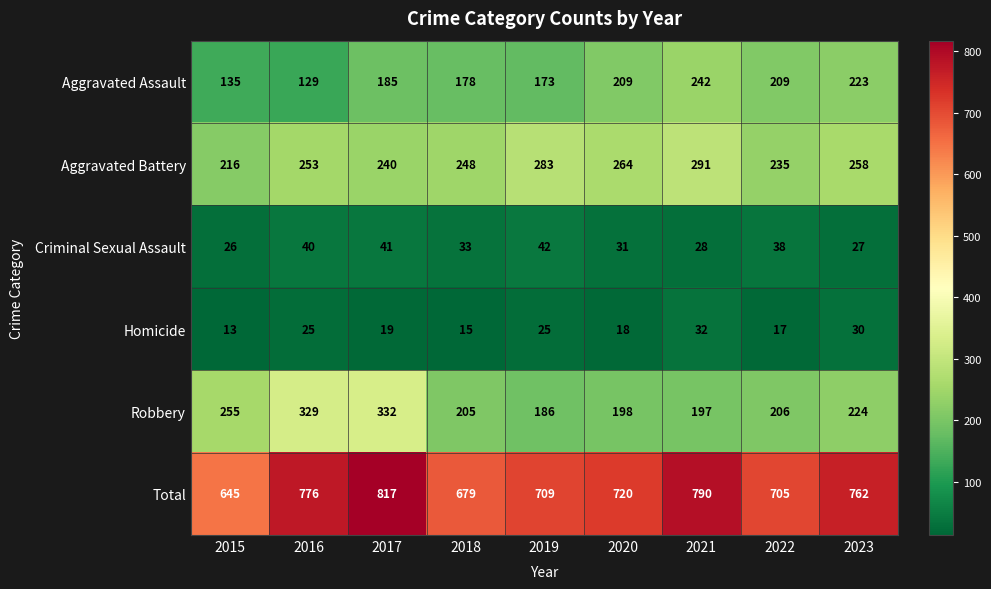

How many data points in Robbery are less than 206?

4